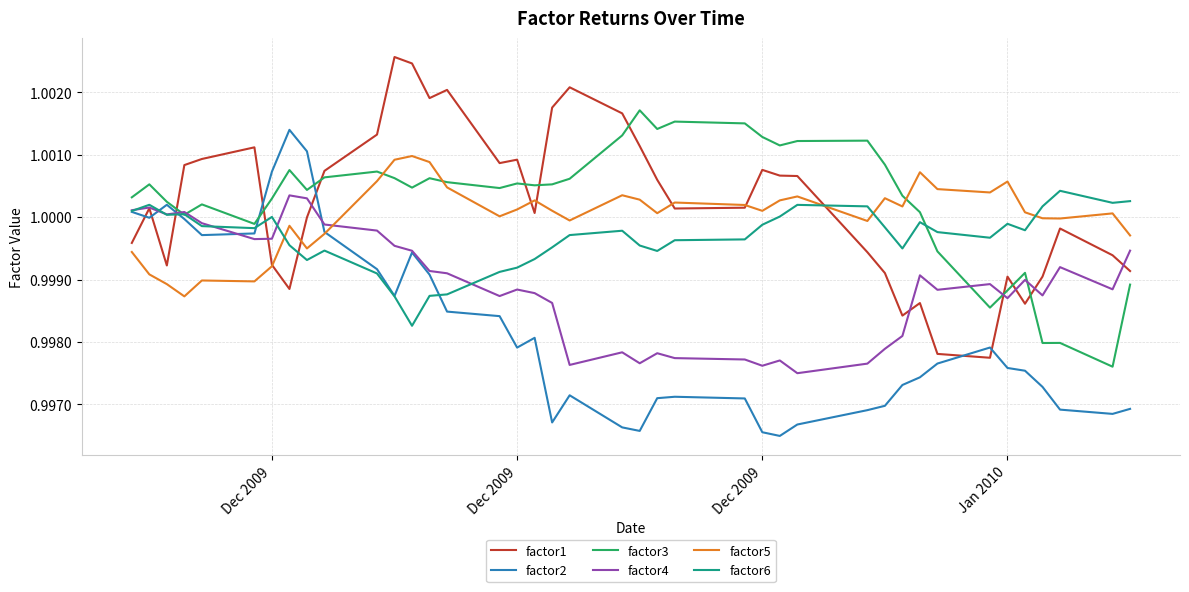

True or false: factor4 and factor1 cross at least once.

True